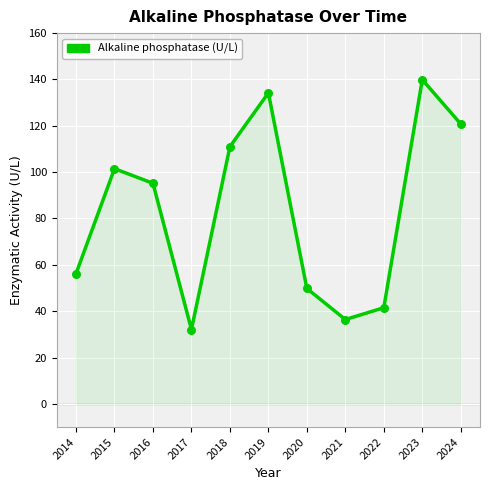

What is the change in value from 2014 to 2023?

+83.7